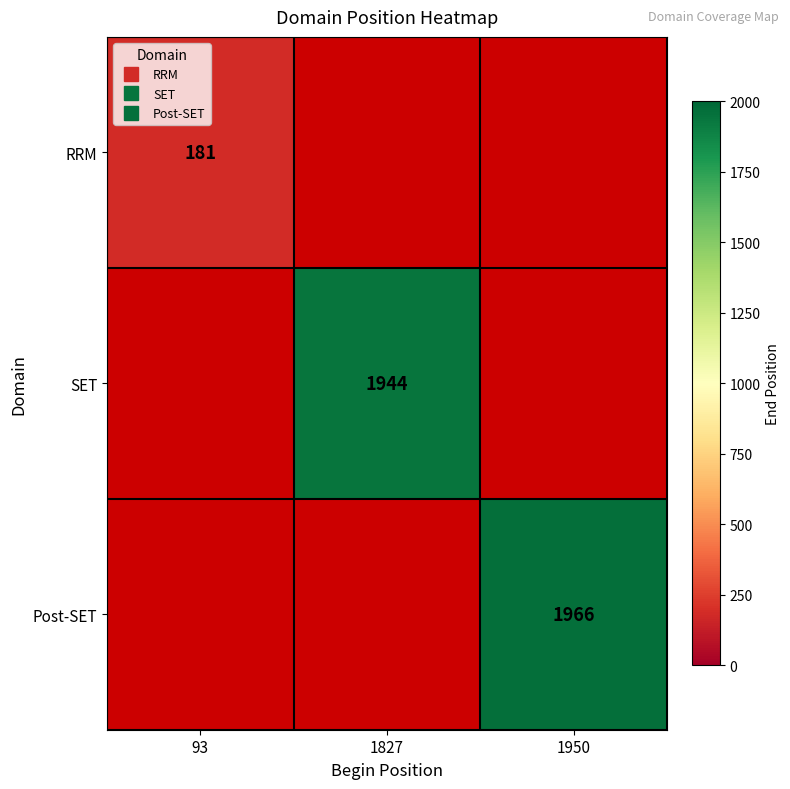

How many values in RRM are above zero?

1